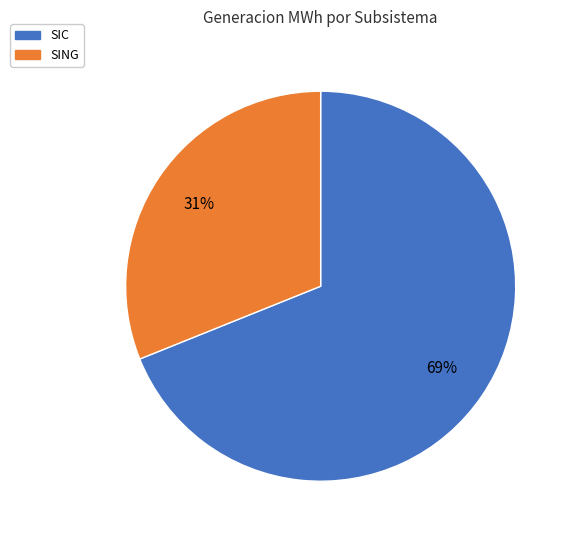

To the nearest percent, what portion does SIC represent?

69%